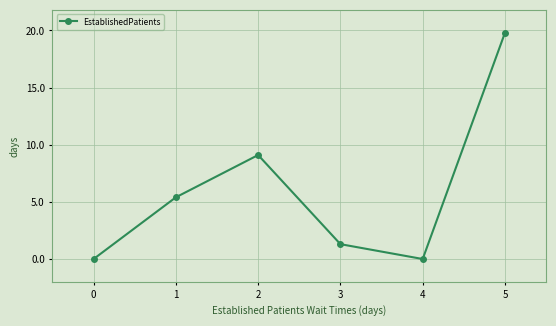

What is the sum of all values?

35.6